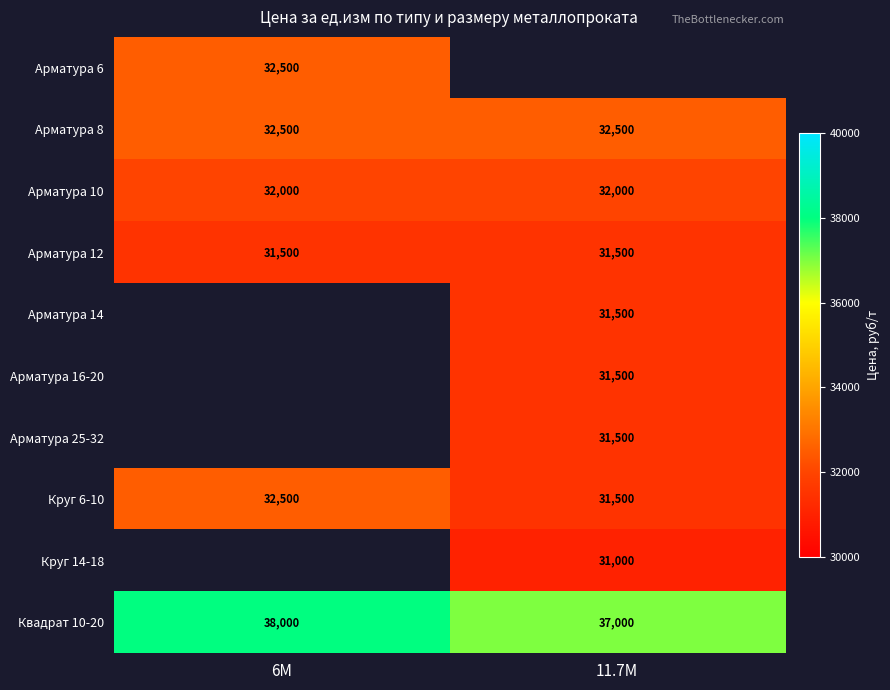

Is the value of Арматура 8 at 11.7М greater than the value of Арматура 12 at 6М?

Yes